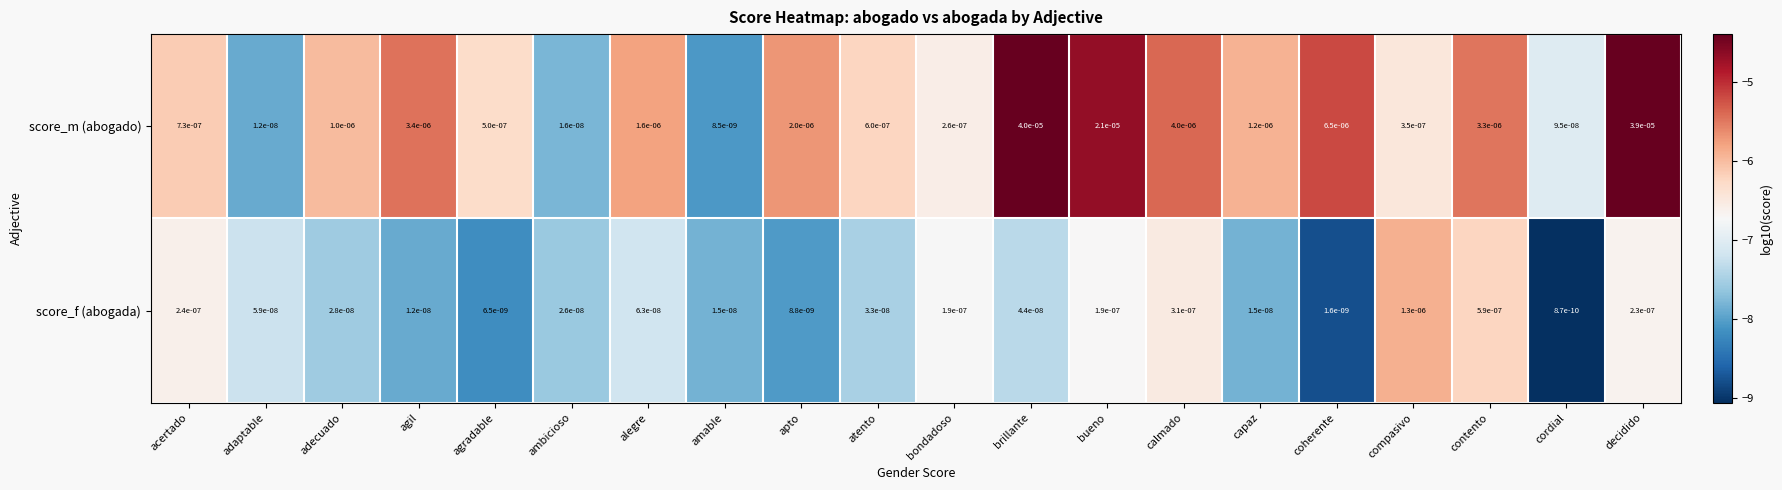

Rank the categories by score_m (abogado) value from highest to lowest.

brillante, decidido, bueno, coherente, calmado, agil, contento, apto, alegre, capaz, adecuado, acertado, atento, agradable, compasivo, bondadoso, cordial, ambicioso, adaptable, amable